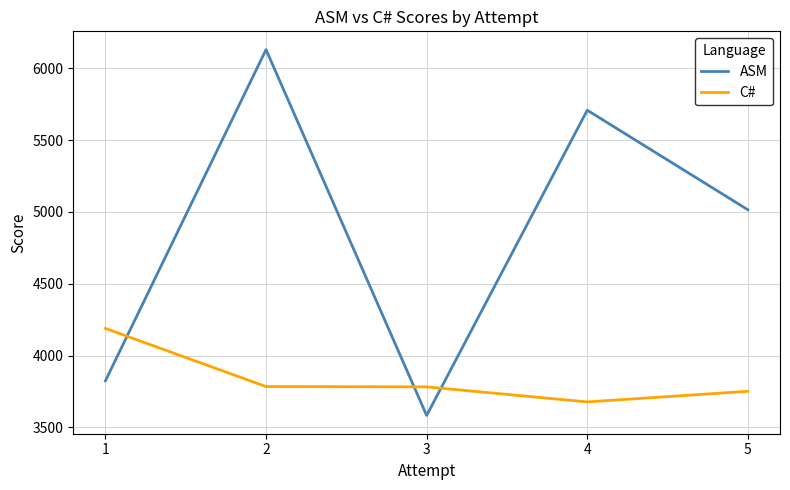

List the series in order of their peak value, lowest first.

C#, ASM